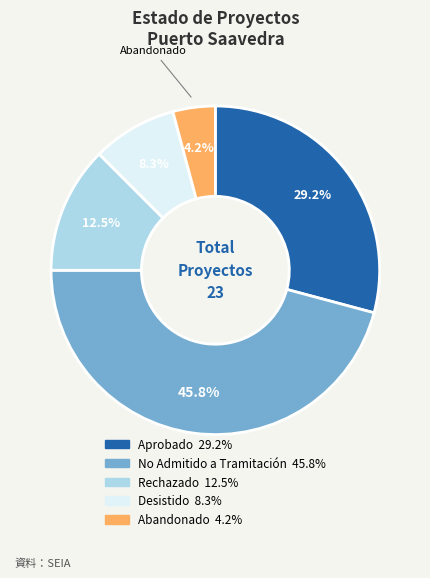

Which slice is the largest?

No Admitido a Tramitación